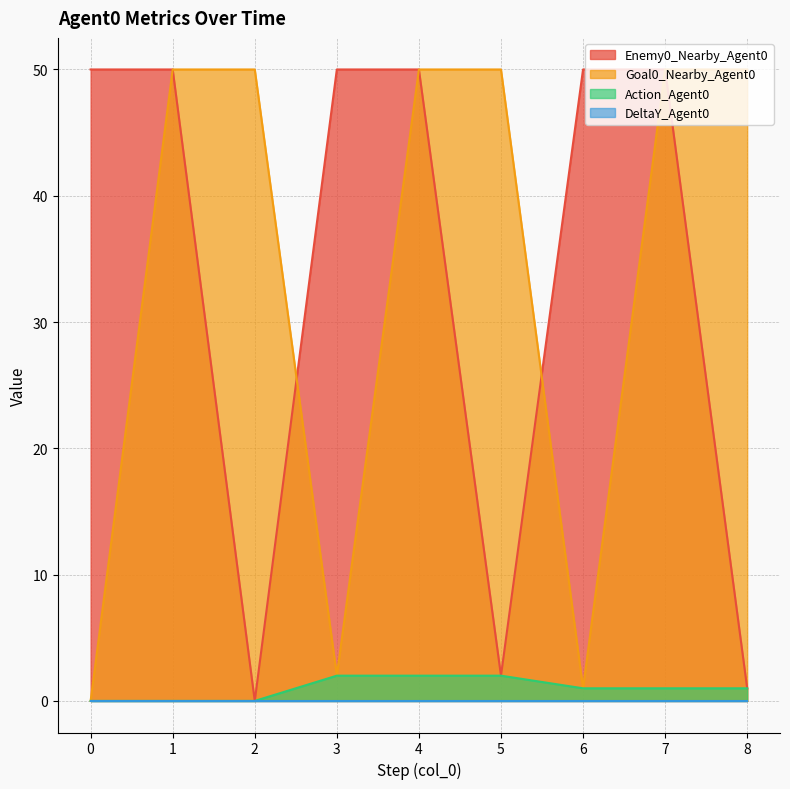

What is the value of the Goal0_Nearby_Agent0 point at the 6th from the left?

50